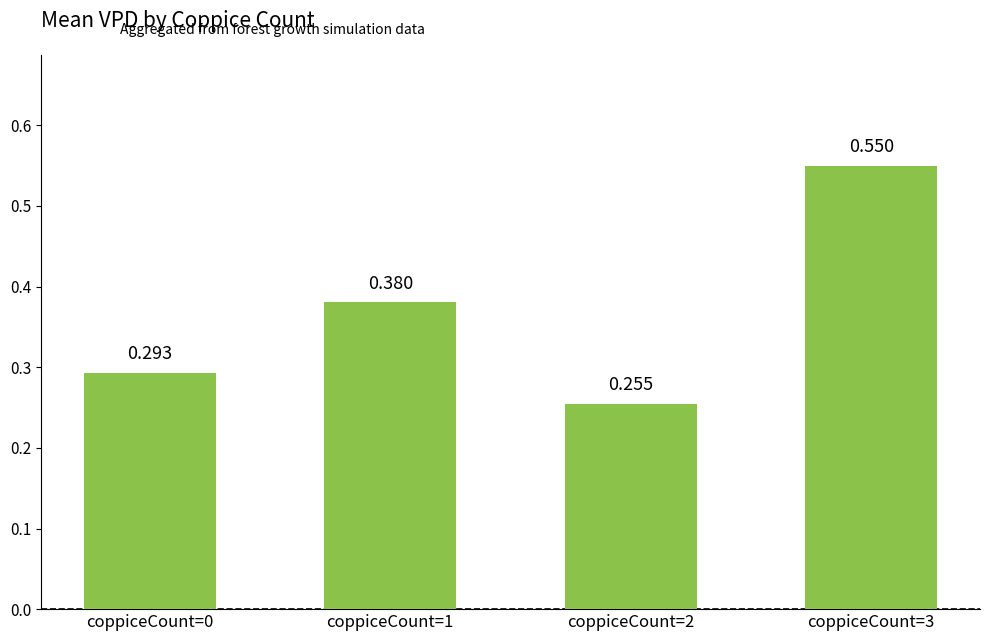

The chart shows a value of 0.3 at coppiceCount=2. True or false?

True